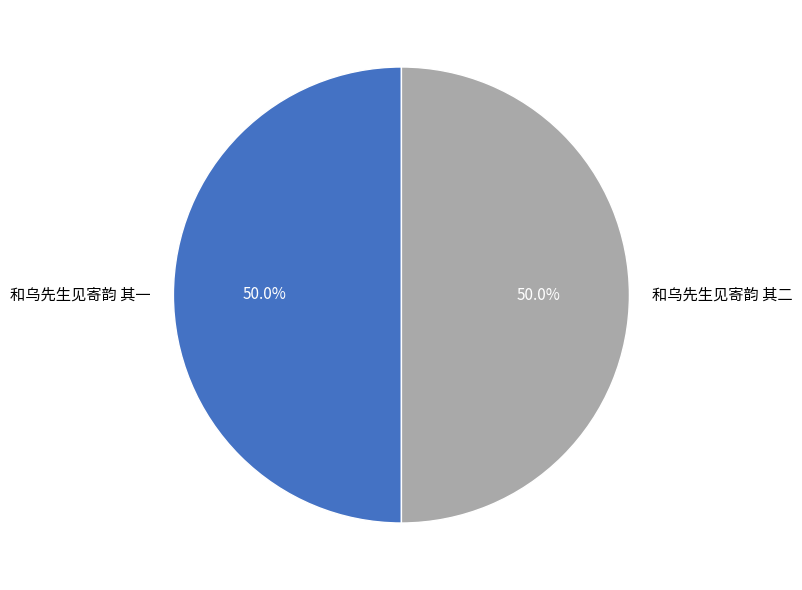

Approximately how many times larger is the value at 和乌先生见寄韵 其一 compared to 和乌先生见寄韵 其二?

1.0